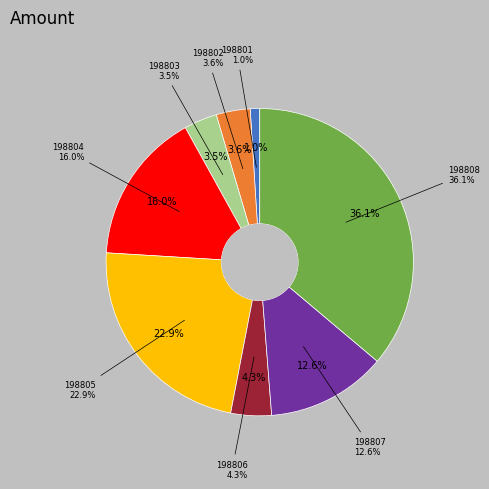

To the nearest percent, what percentage of the pie is 198801?

1%